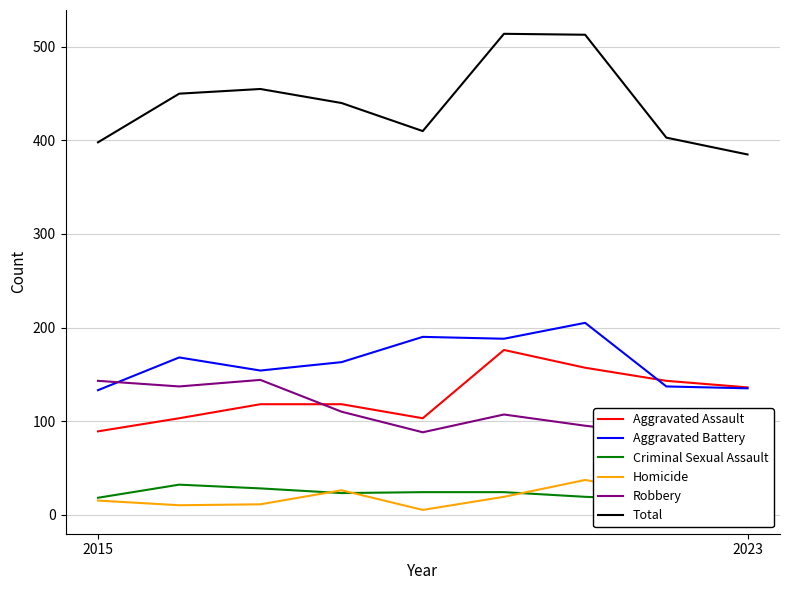

True or false: Criminal Sexual Assault and Aggravated Assault cross at least once.

False